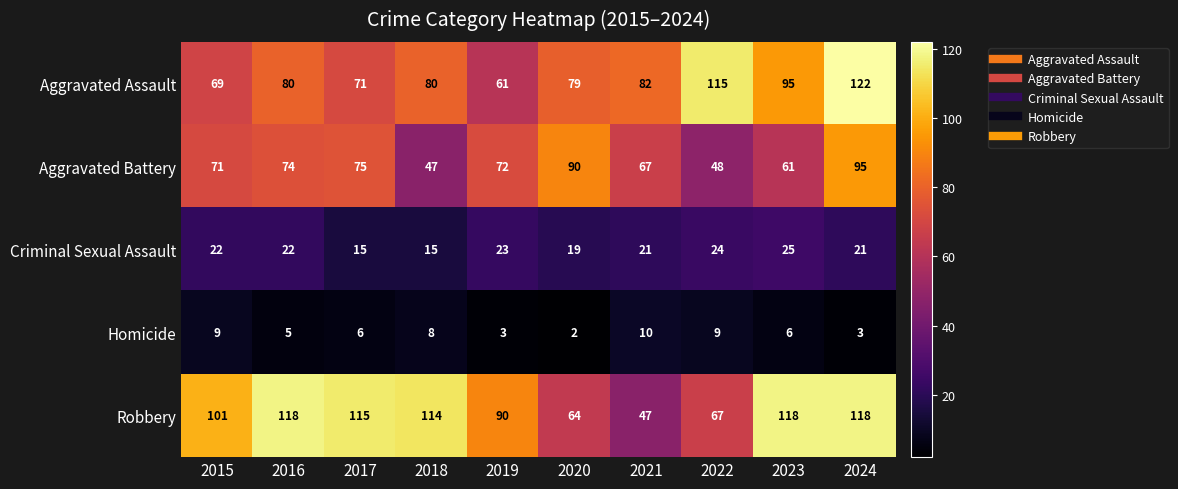

Rank the categories by Aggravated Battery value from highest to lowest.

2024, 2020, 2017, 2016, 2019, 2015, 2021, 2023, 2022, 2018